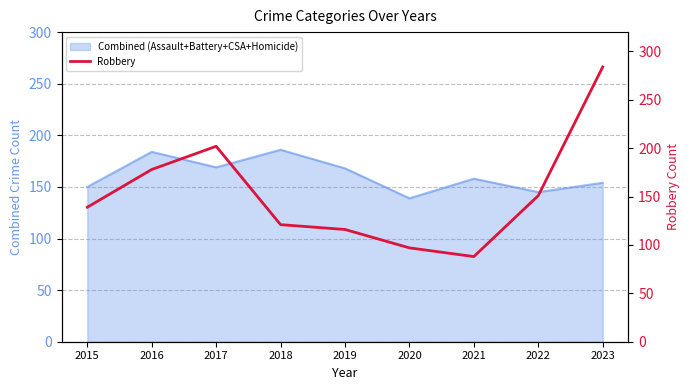

The Combined (Assault+Battery+CSA+Homicide) series shows 150 at 2015. True or false?

True